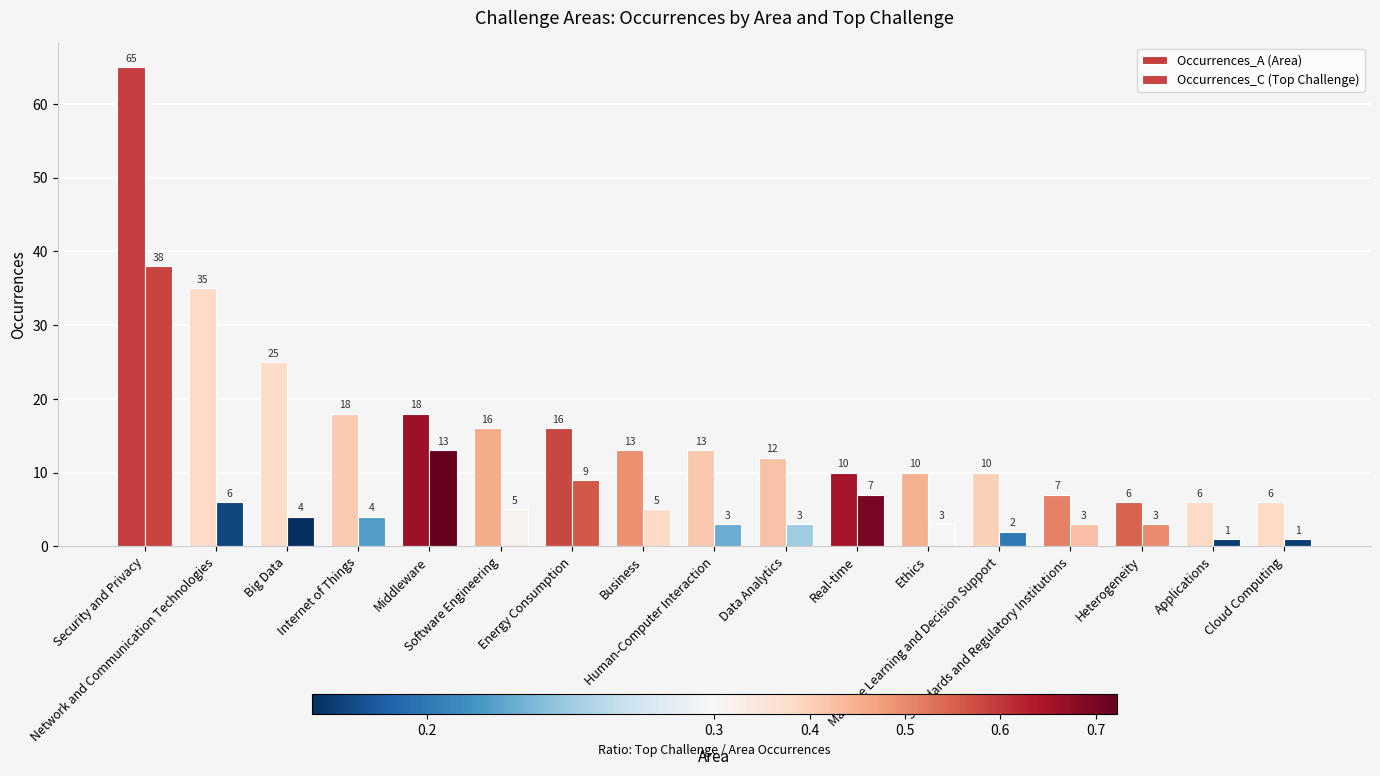

What position from the right is Data Analytics?

8